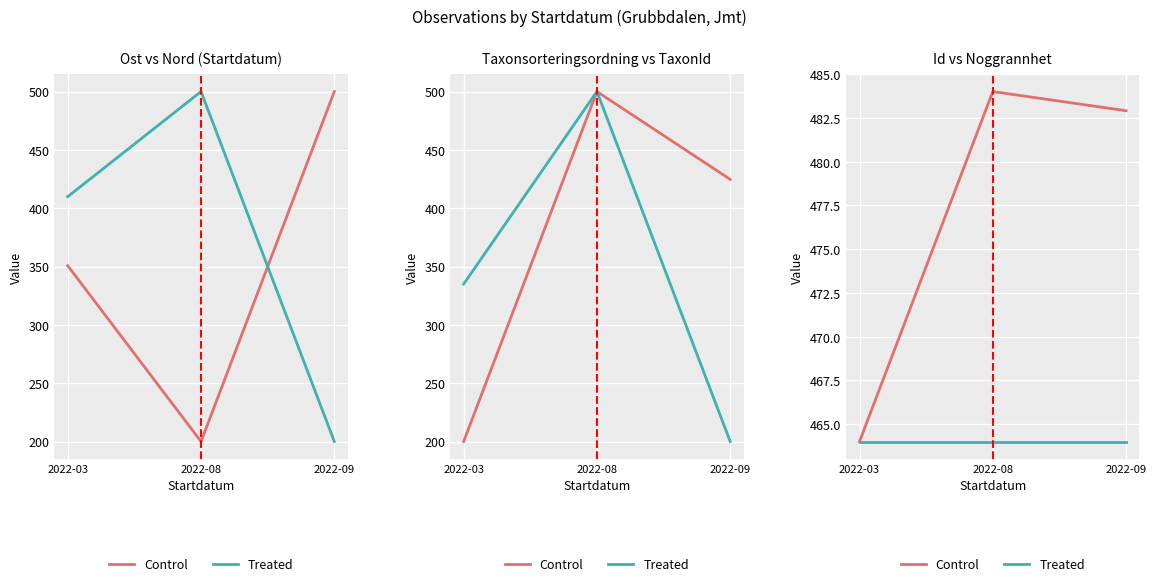

Which series has the largest total across all categories?

Id (Control)